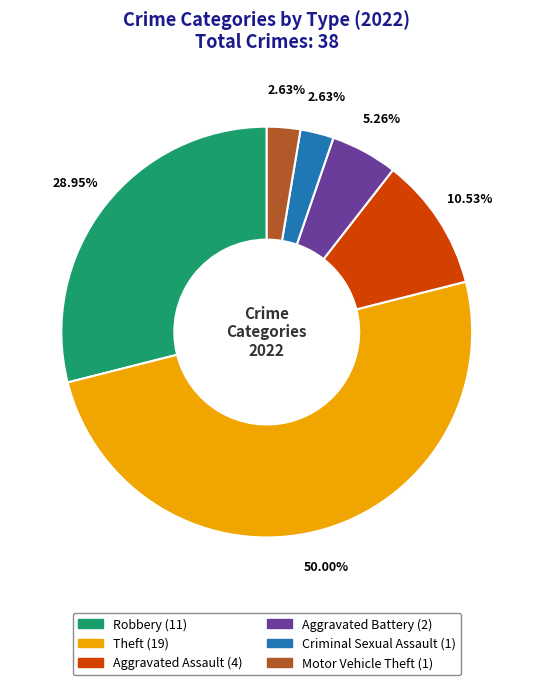

Which slice is the largest?

Theft